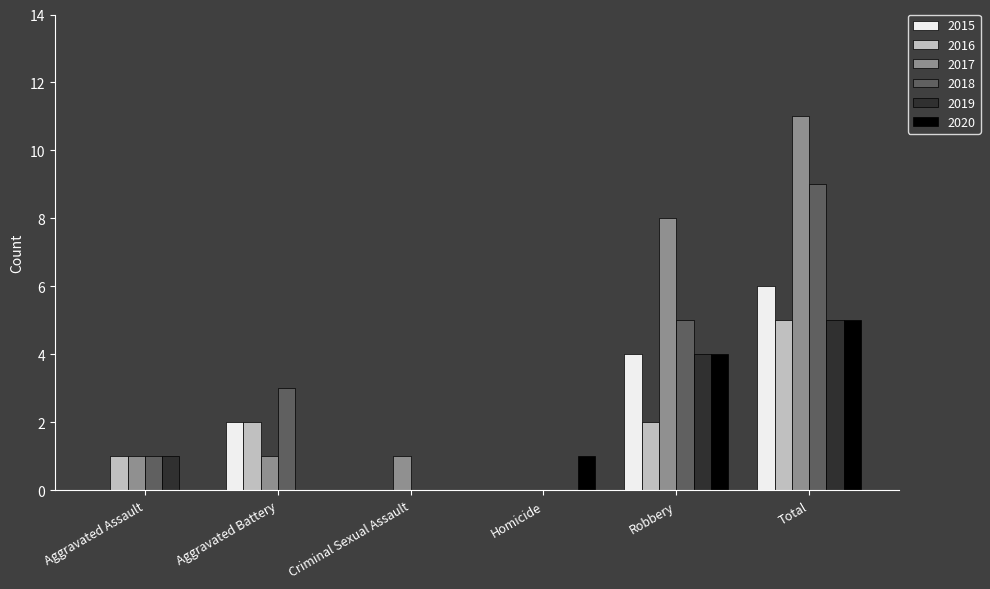

Reading right to left, extract all data points from this chart.

2015: 6	4	0	0	2	0
2016: 5	2	0	0	2	1
2017: 11	8	0	1	1	1
2018: 9	5	0	0	3	1
2019: 5	4	0	0	0	1
2020: 5	4	1	0	0	0